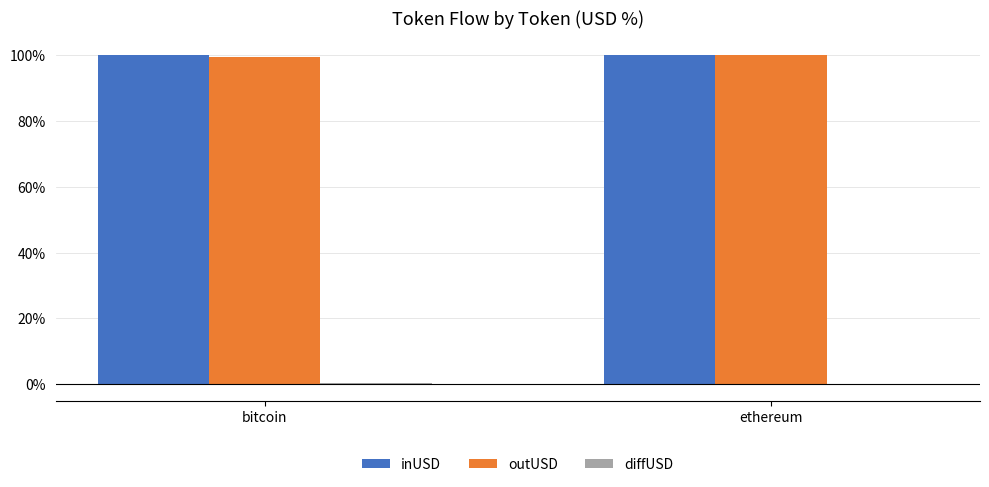

What is the greatest value displayed?

100.2